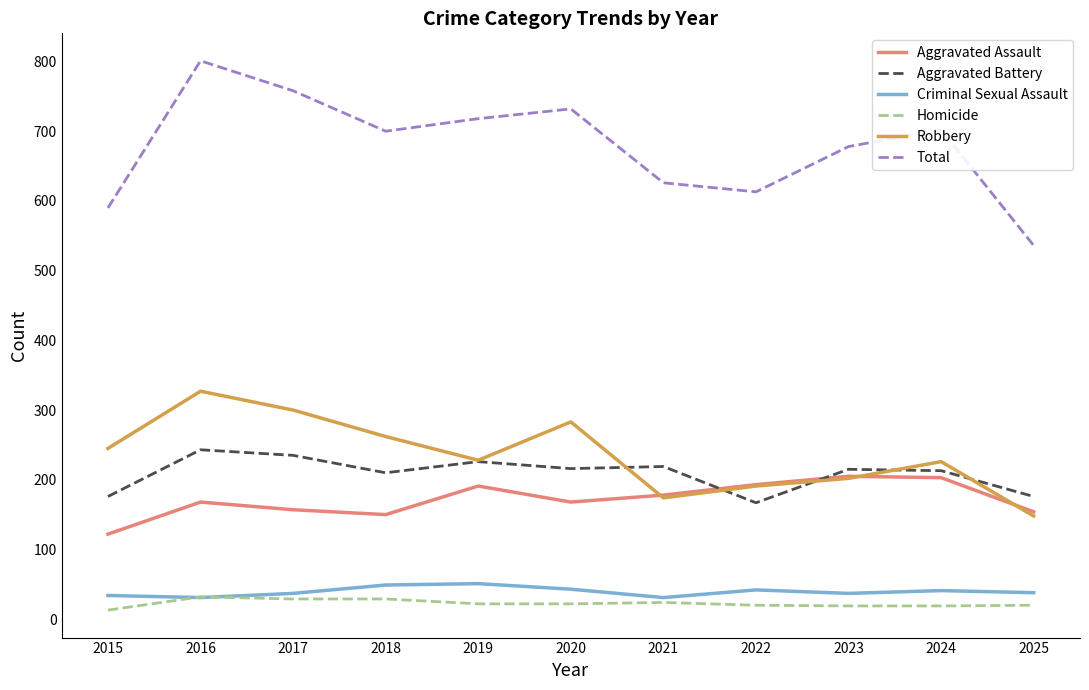

How many interior local peaks does the Total series have?

3